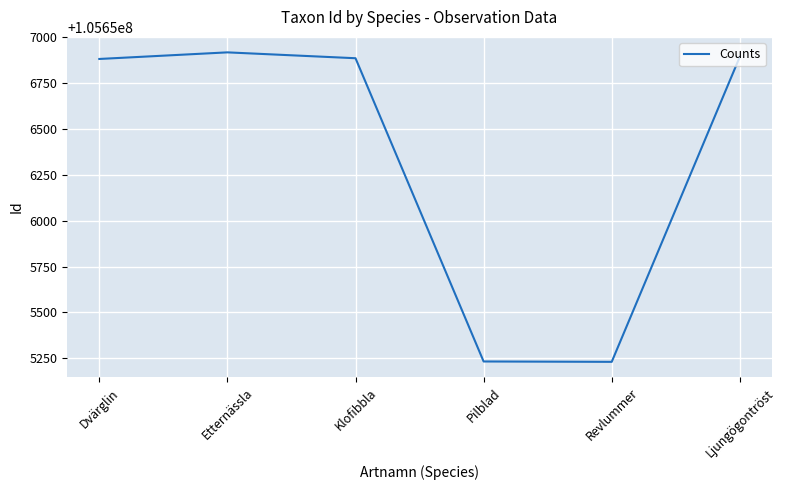

True or false: there are more than 0 points higher than both neighbors.

True